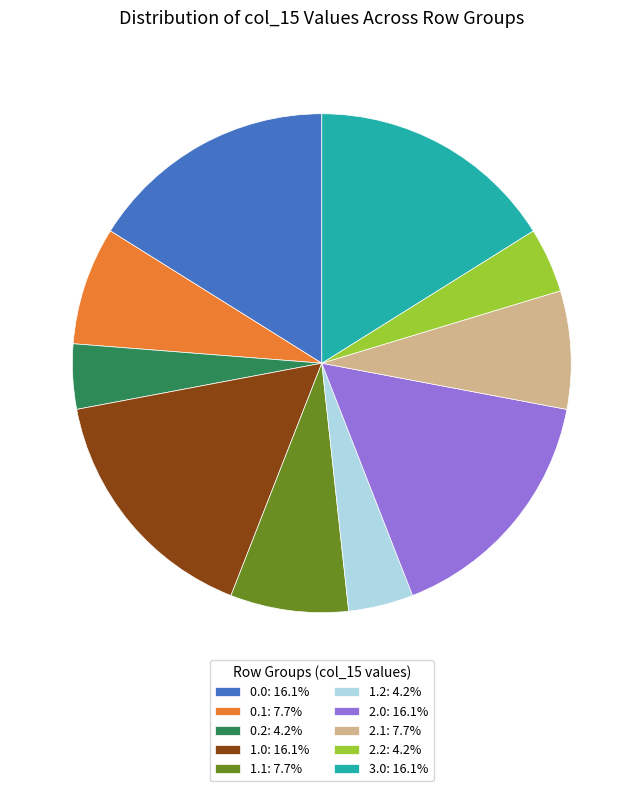

Is there a majority slice in this chart?

No